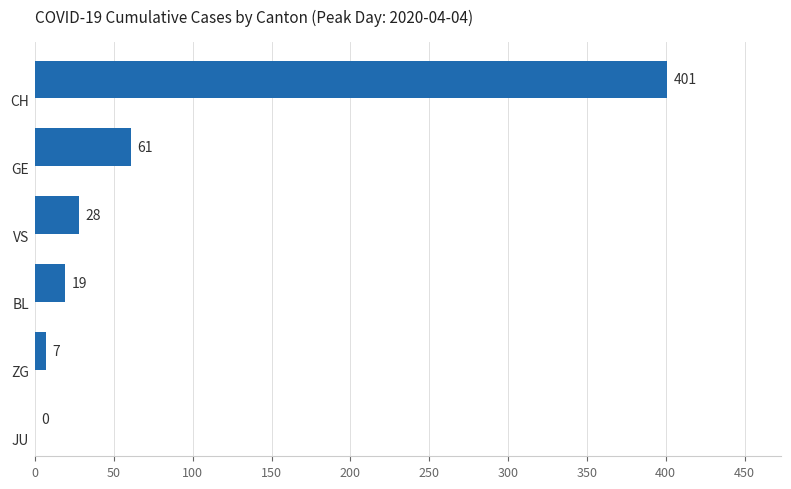

What is the sum of all values?

516